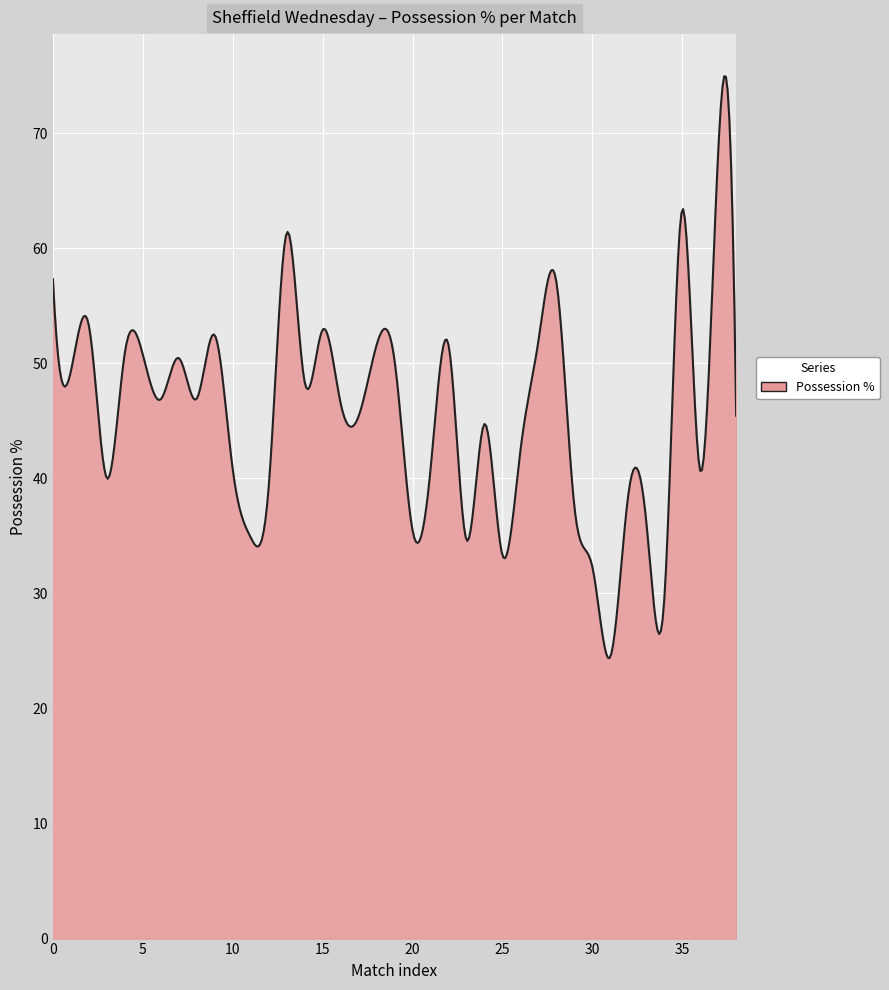

What is the minimum value shown in the chart?

24.4